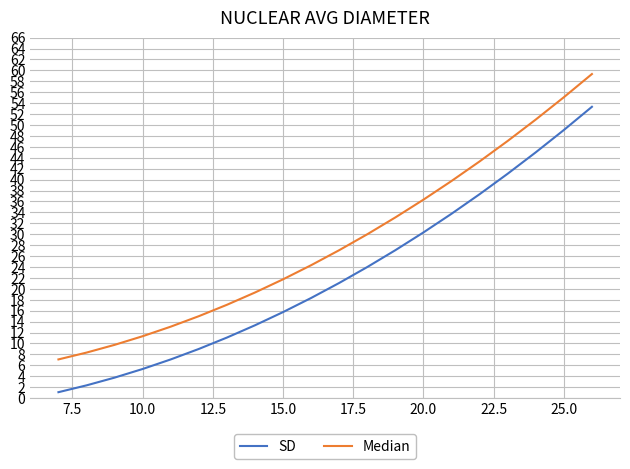

What is the greatest value displayed?

59.3